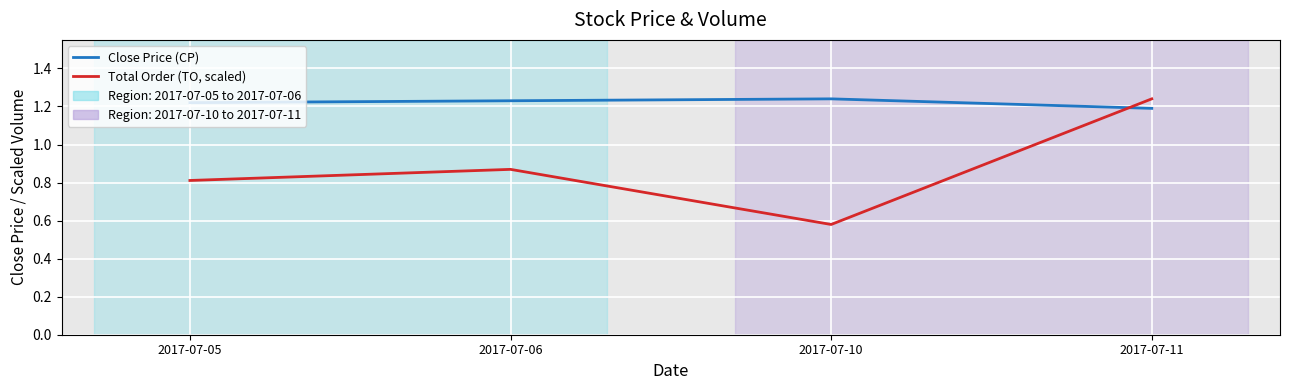

How many lines are shown in the chart?

2